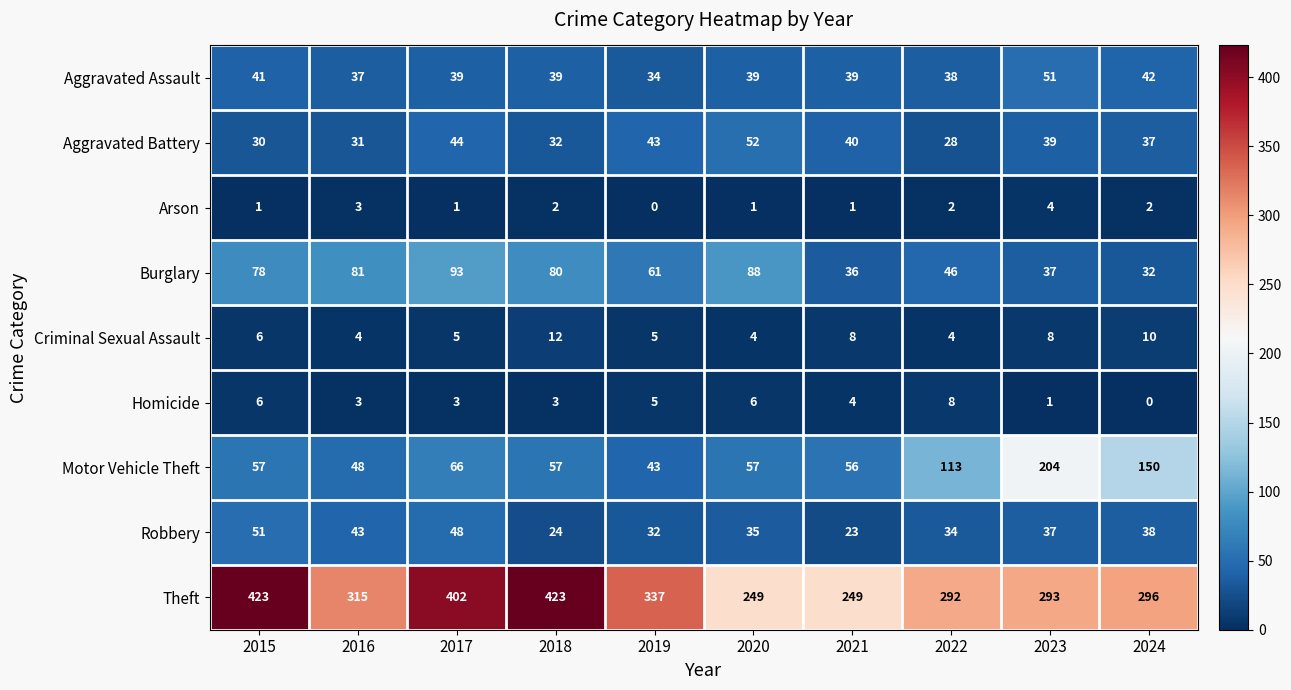

What is the difference between the second highest and second lowest values in the Aggravated Battery series?

14